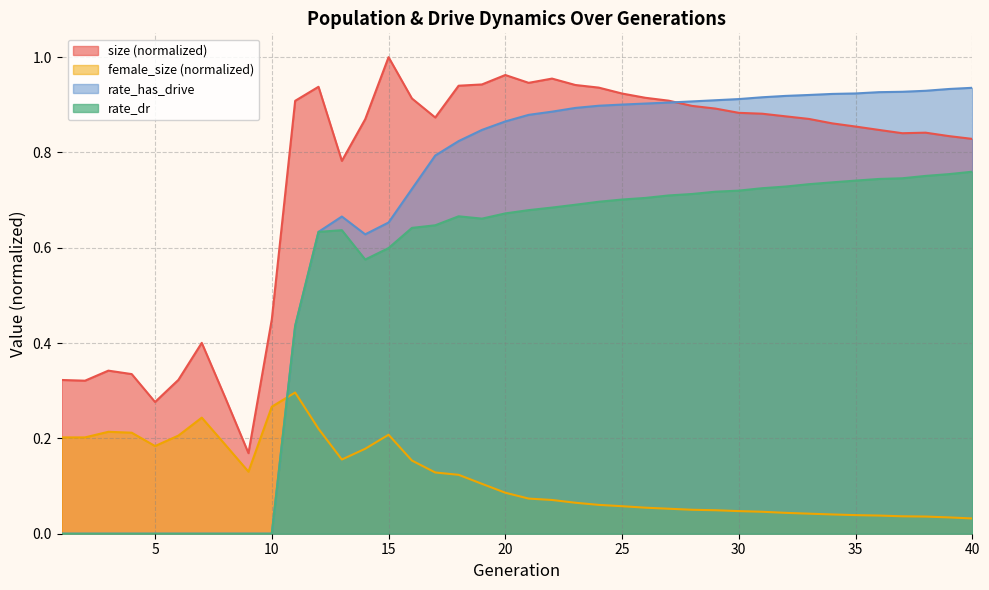

Read the size value at 14.

0.9